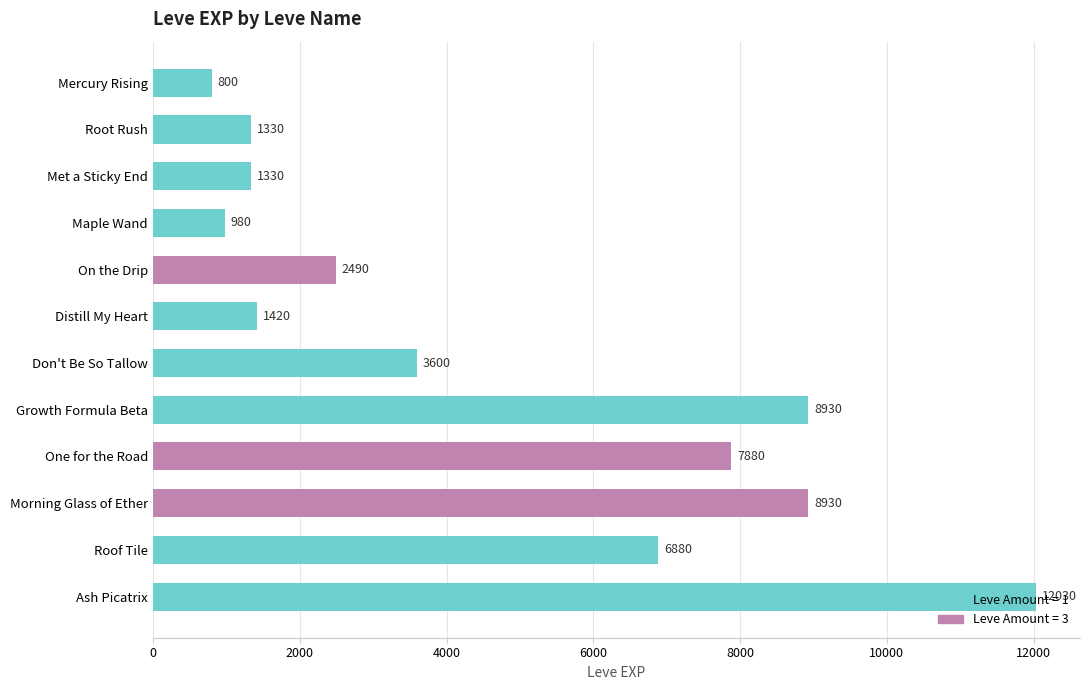

Is it true that the value at Mercury Rising is 1314?

False